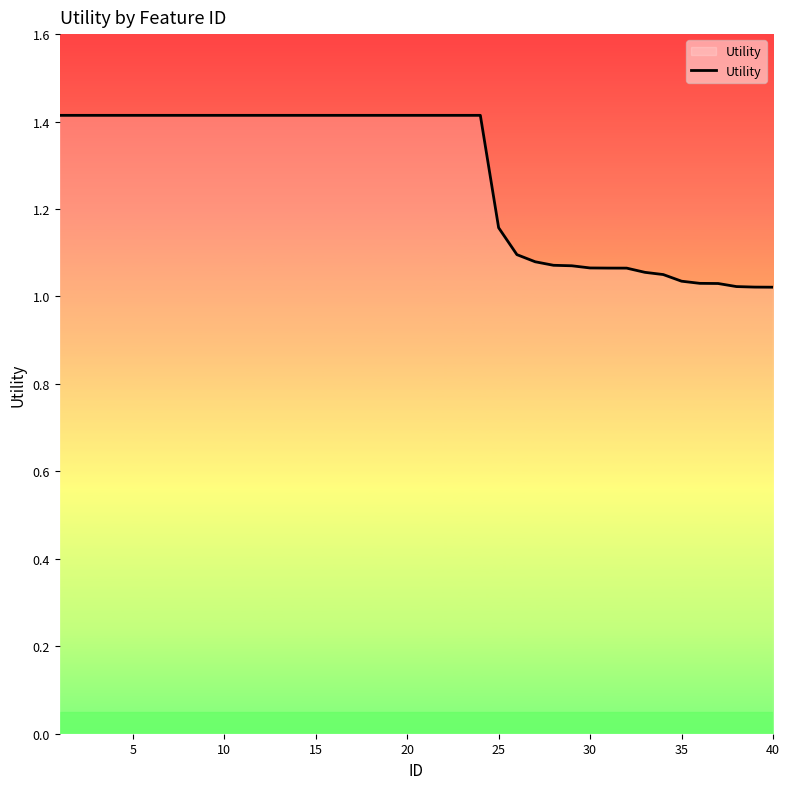

What is the difference between the maximum and minimum values?

0.4